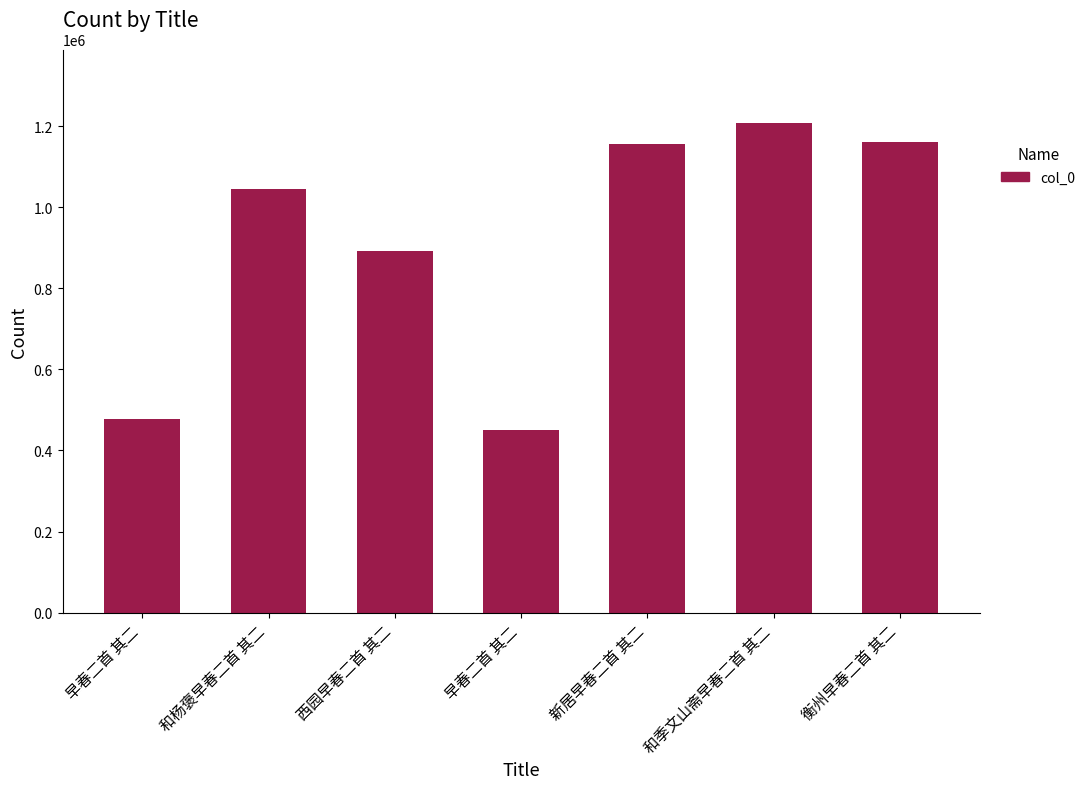

What is the average value?

912742